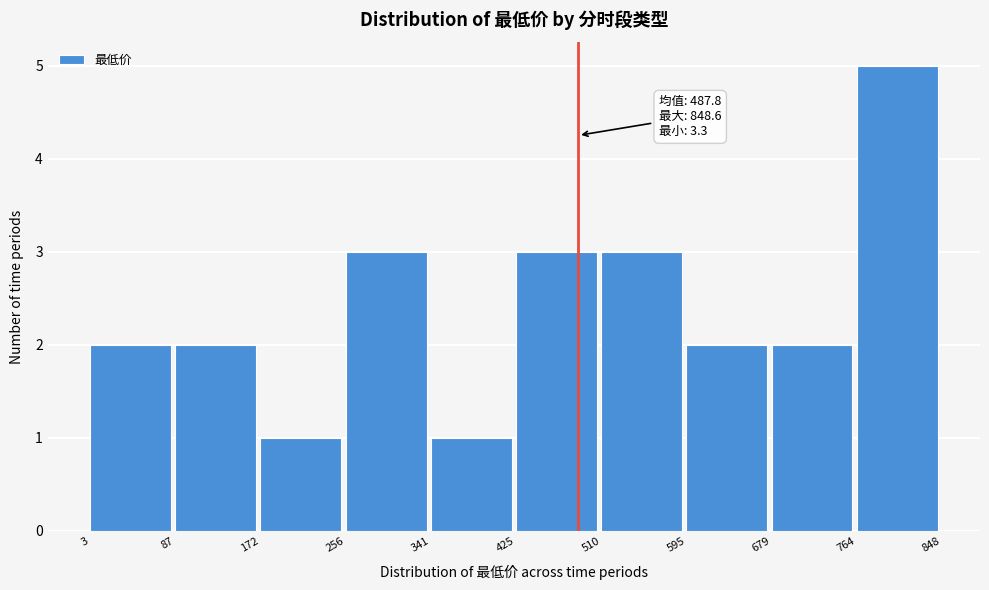

Over which range of the x-axis is the bar tallest?

764 to 848